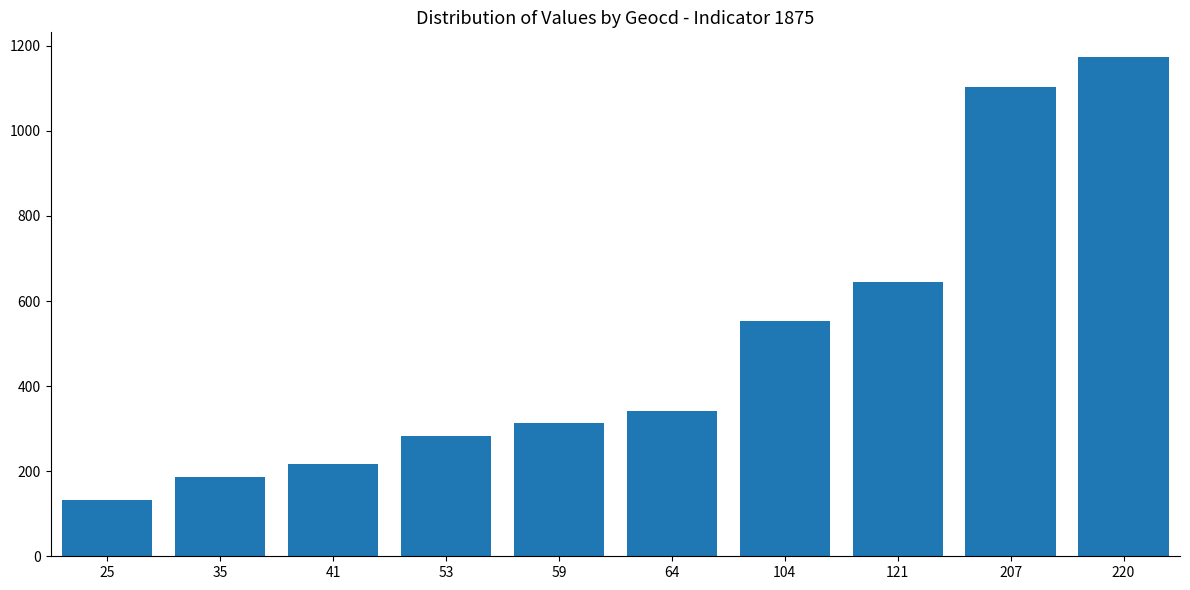

List the labels in order of value, largest first.

220, 207, 121, 104, 64, 59, 53, 41, 35, 25